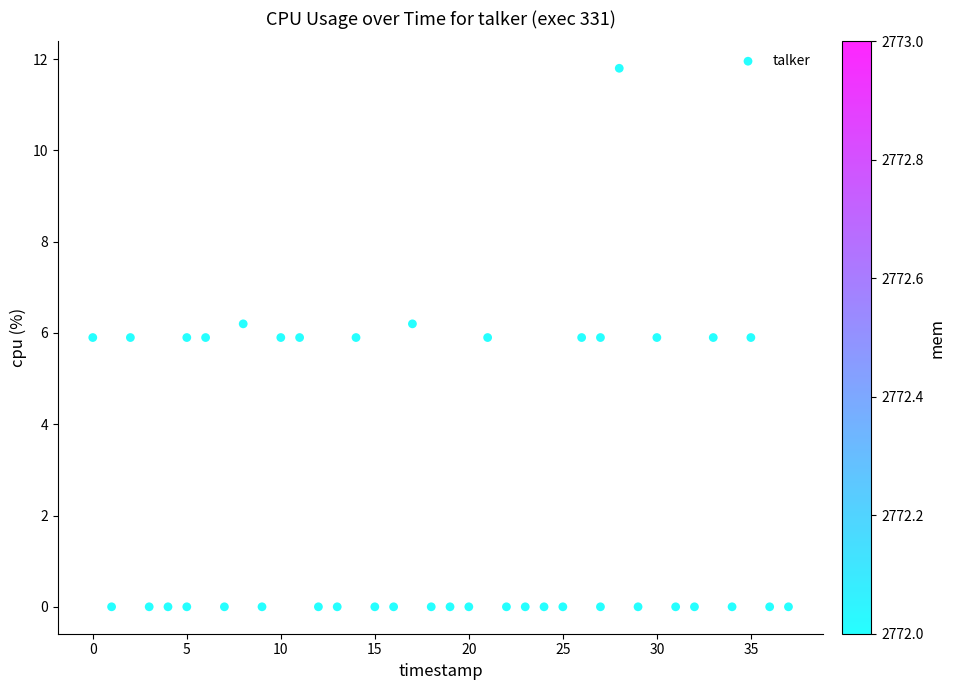

What is the range of Y values (max minus min)?

11.8